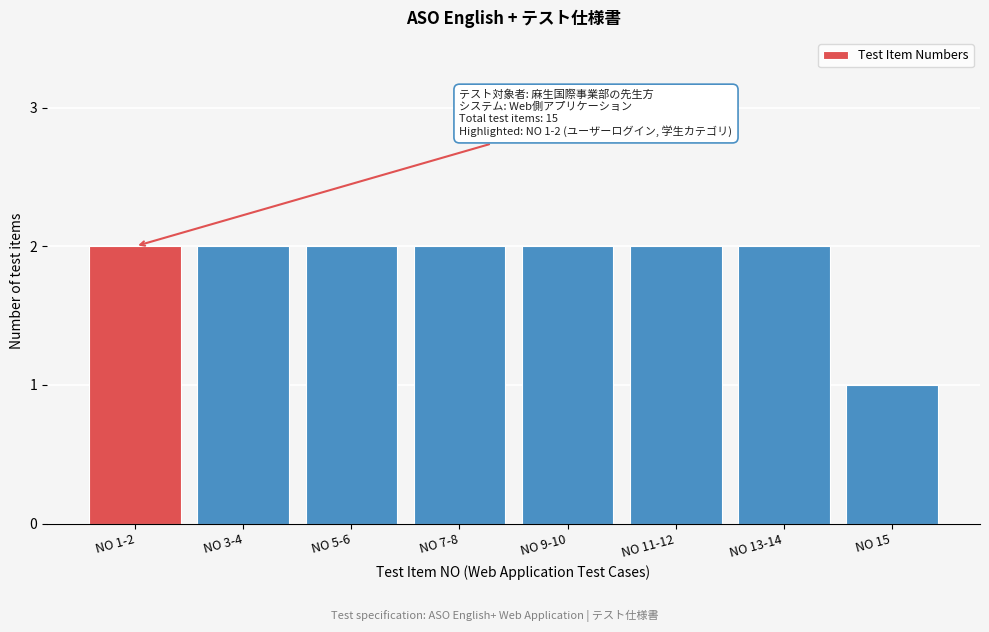

Reading right to left, what are all the values shown in this chart?

1	2	2	2	2	2	2	2